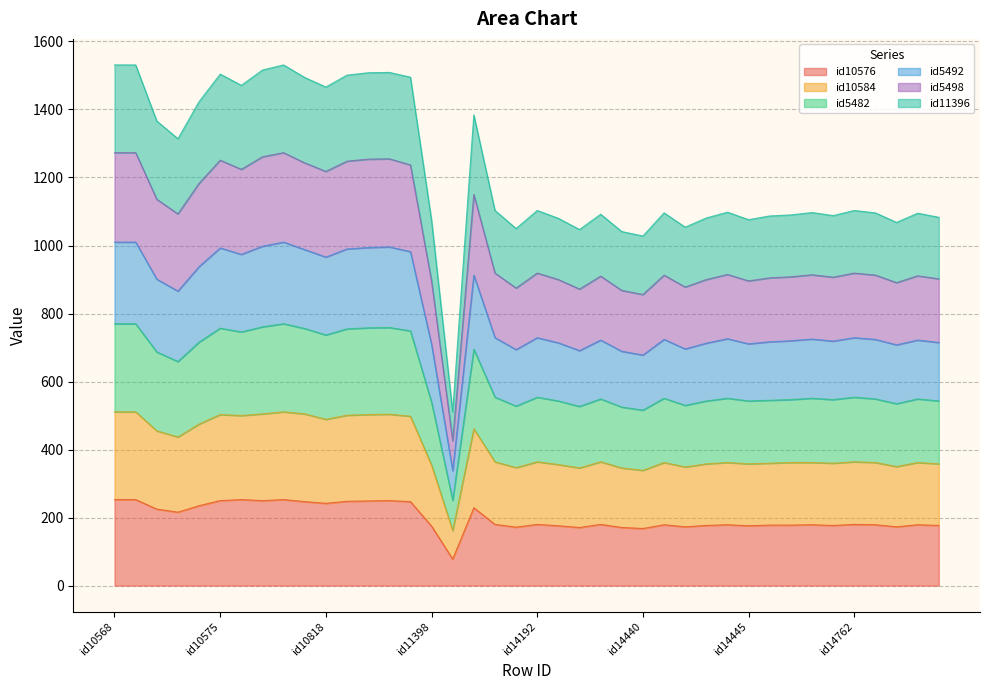

The value of id10584 at id14440 is 136. True or false?

False